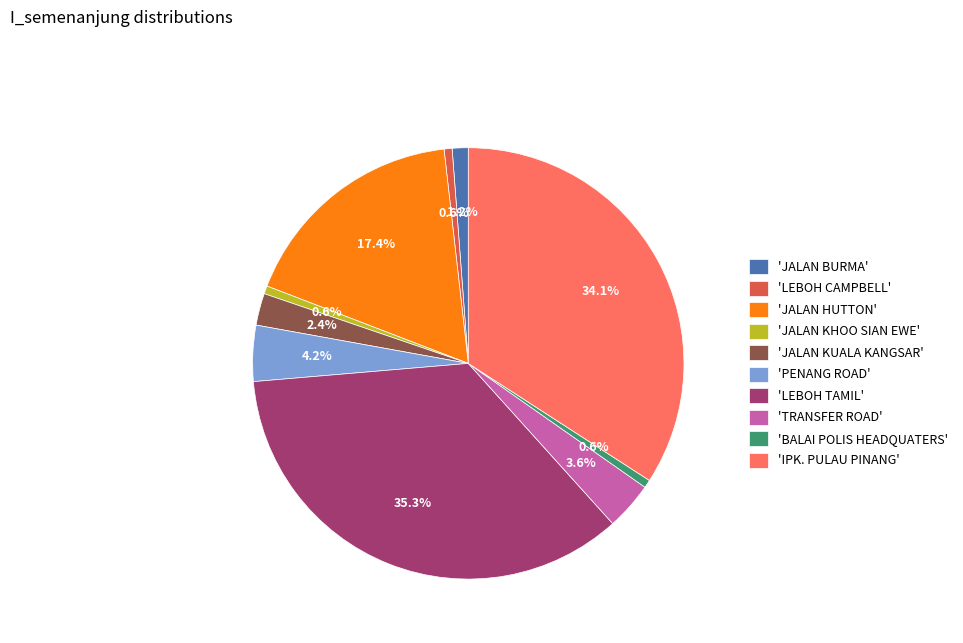

Count the number of slices in the pie.

10